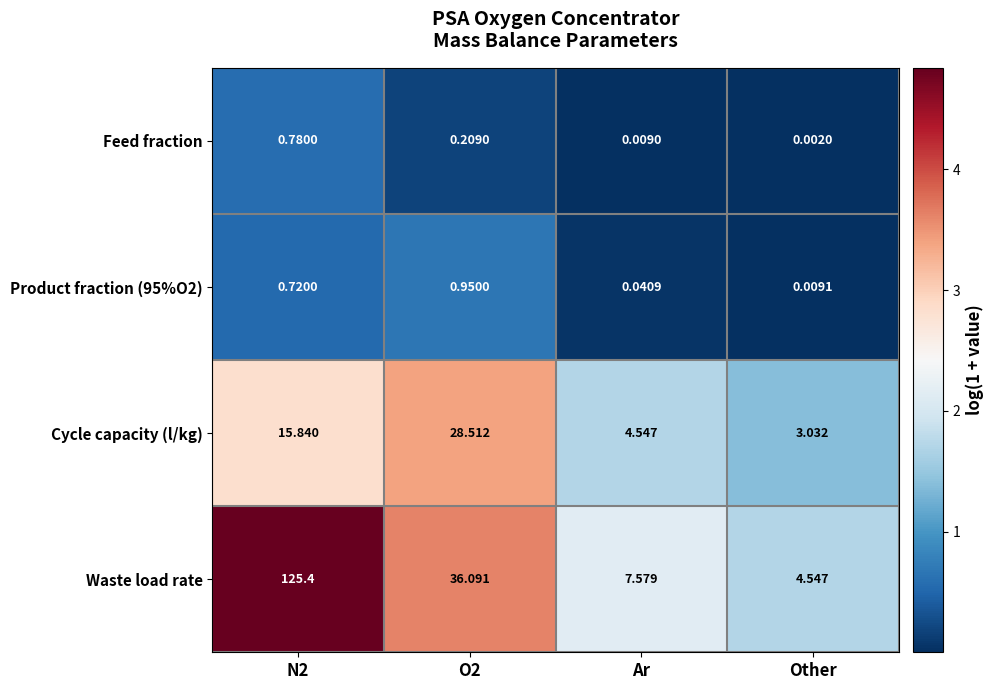

Between Ar and Other, which series saw the biggest shift?

Waste load rate